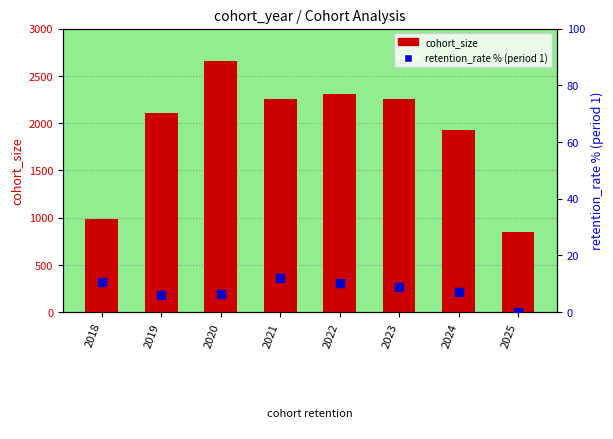

Which series reaches the maximum Y coordinate?

cohort_size